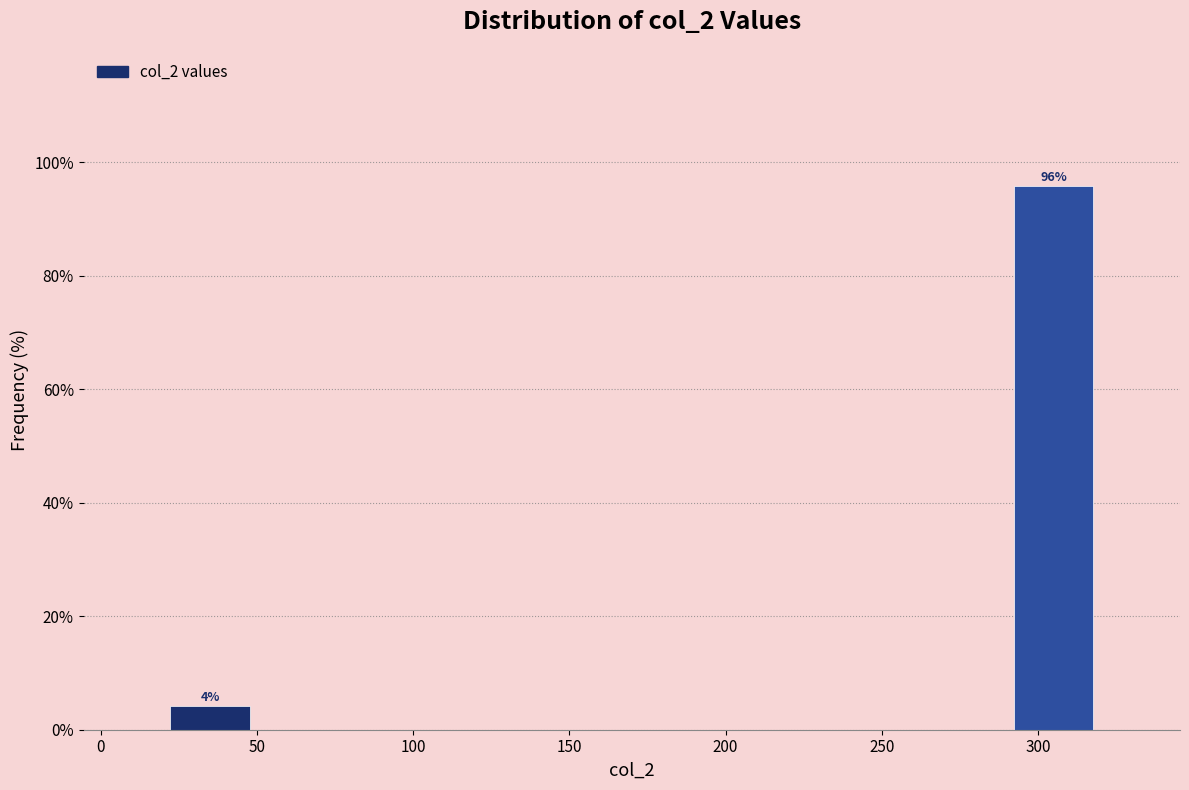

Which range on the x-axis has the tallest bar?

290 to 320